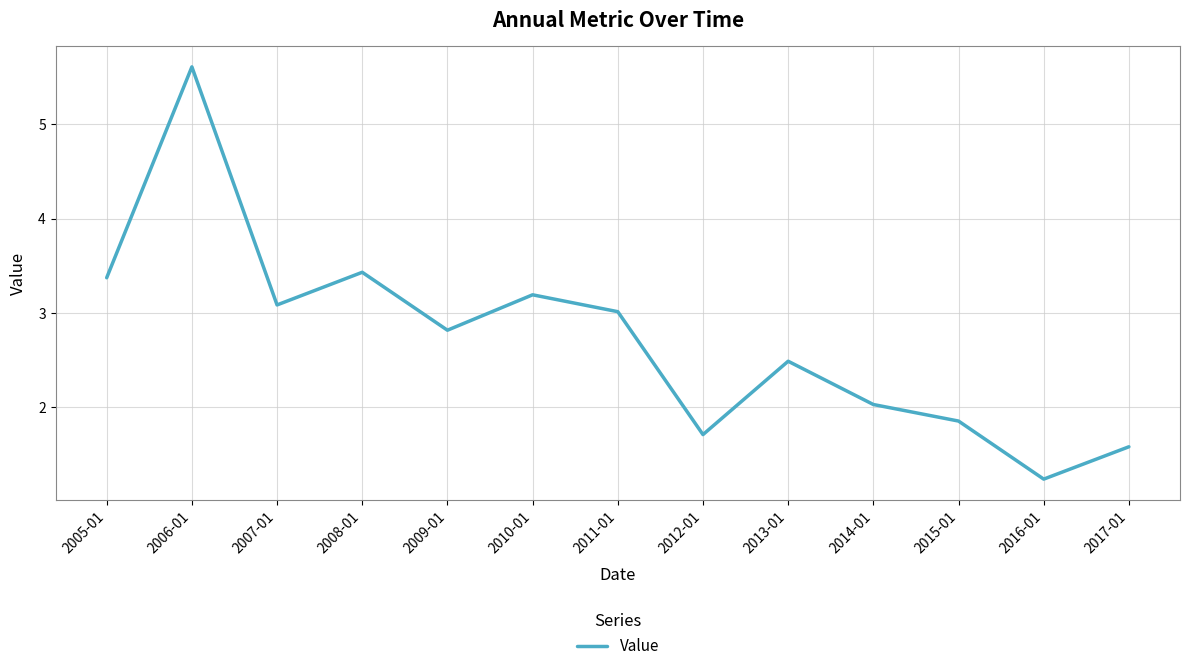

What is the greatest value displayed?

5.6